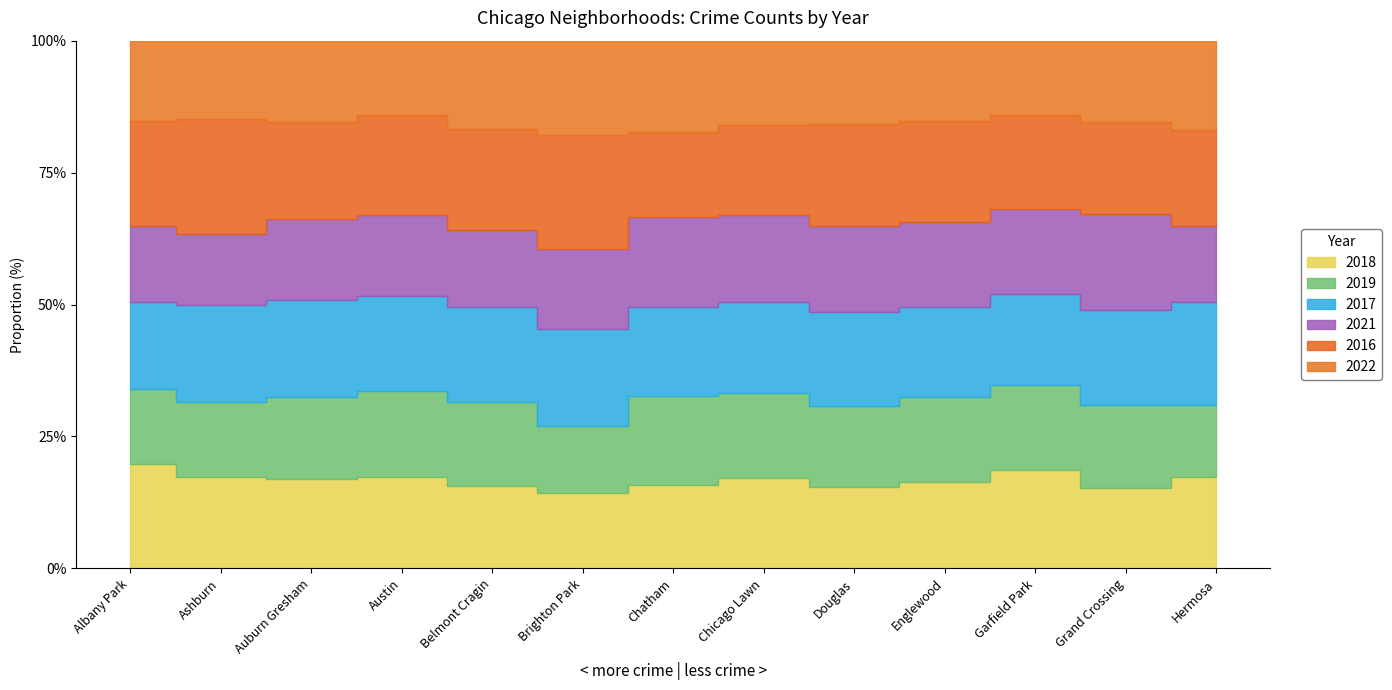

The value of 2022 at Grand Crossing is 1303. True or false?

False